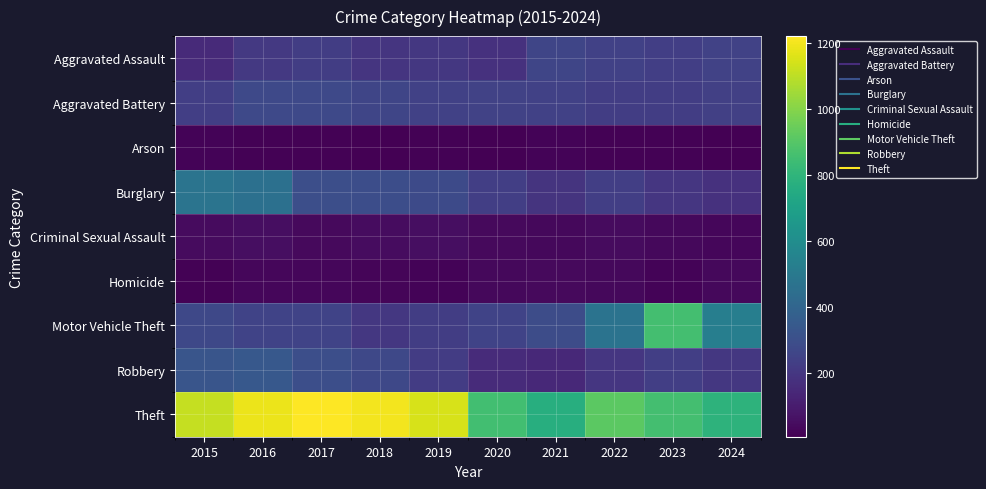

Rank the series at 2023 from highest to lowest value.

Motor Vehicle Theft, Theft, Robbery, Aggravated Assault, Aggravated Battery, Burglary, Criminal Sexual Assault, Homicide, Arson